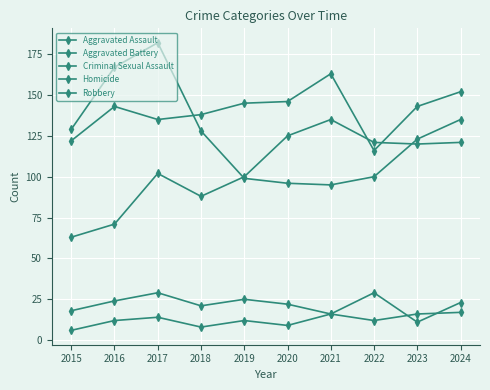

What is the value of the Homicide point at the 1st from the left?

6